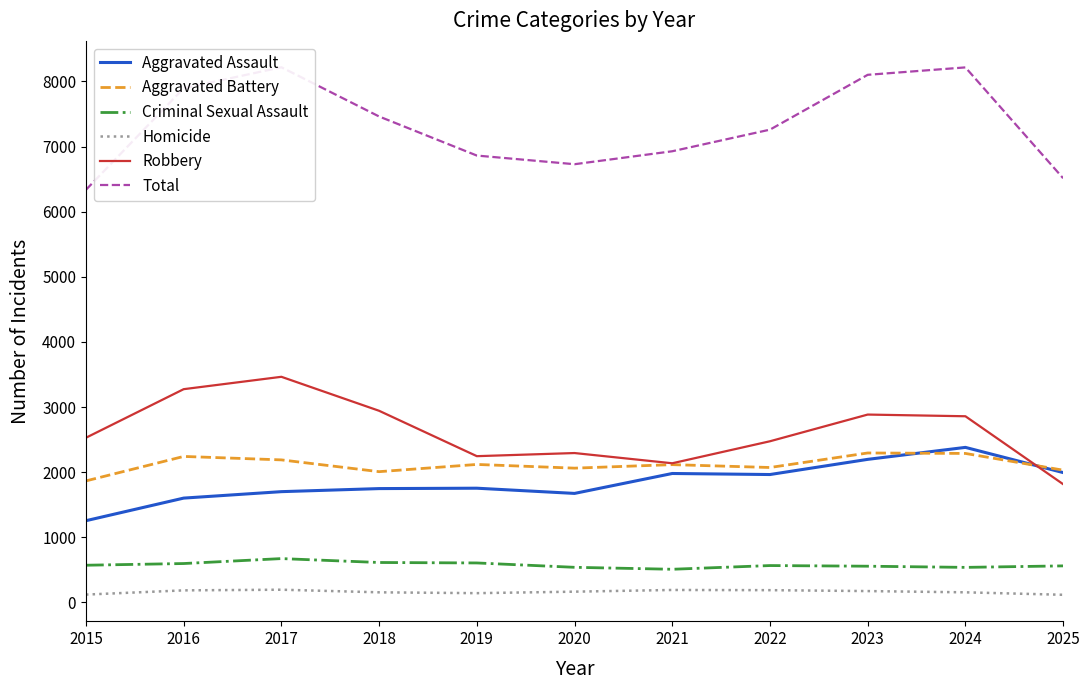

What are all the series names shown in the legend?

Aggravated Assault, Aggravated Battery, Criminal Sexual Assault, Homicide, Robbery, Total